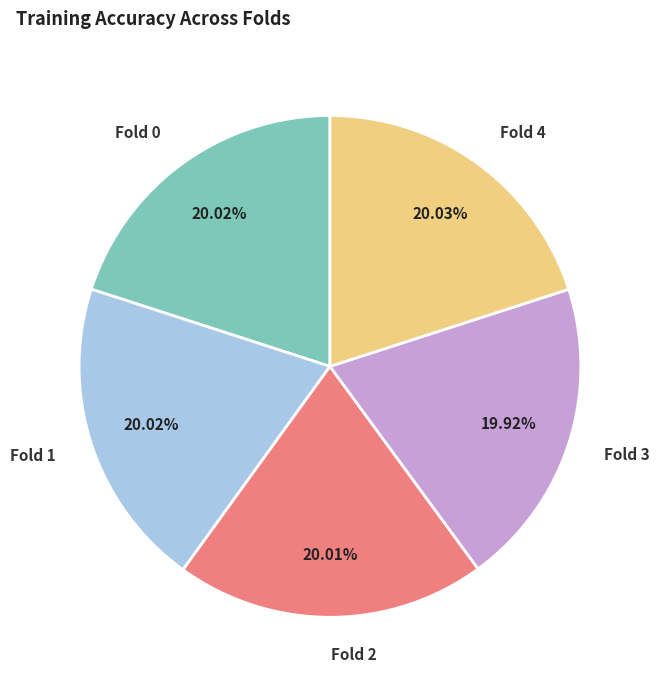

Combined, do Fold 4 and Fold 0 account for over 50%?

No